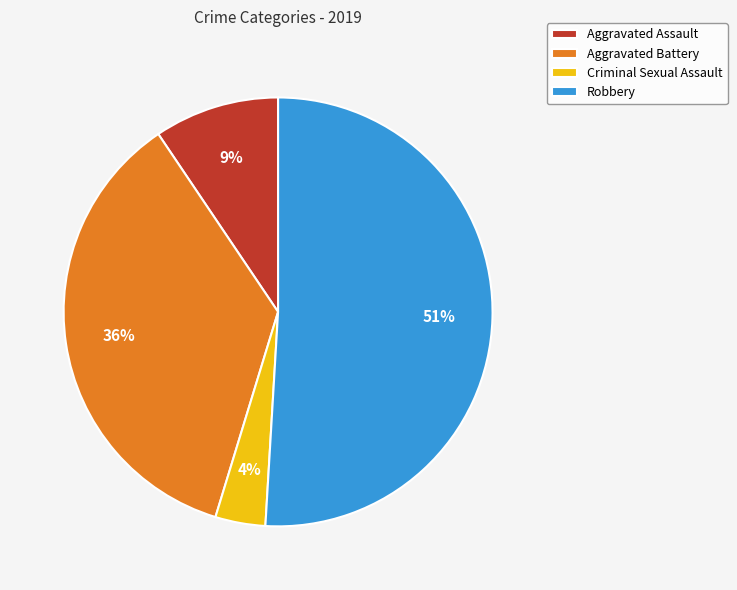

Is Aggravated Battery the majority of the pie?

No